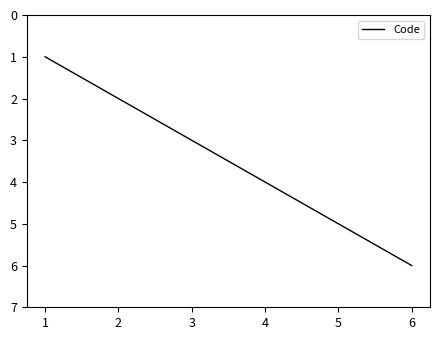

List the labels in order of value, smallest first.

1, 2, 3, 4, 5, 6